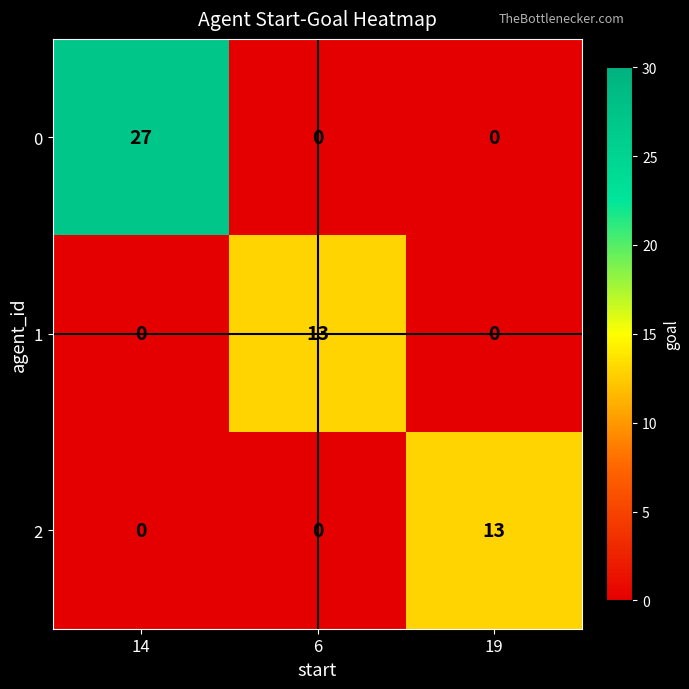

What is the difference between the maximum and minimum values in the 1 series?

13